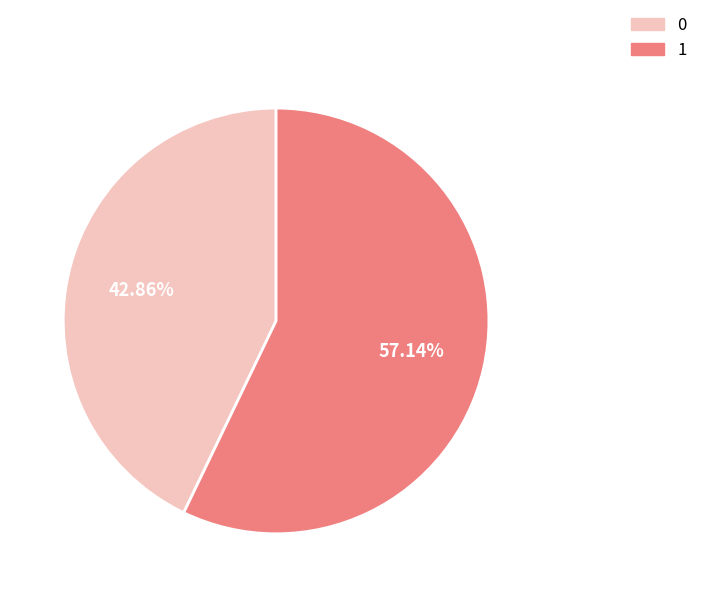

Is there any slice that represents more than half of the pie?

Yes